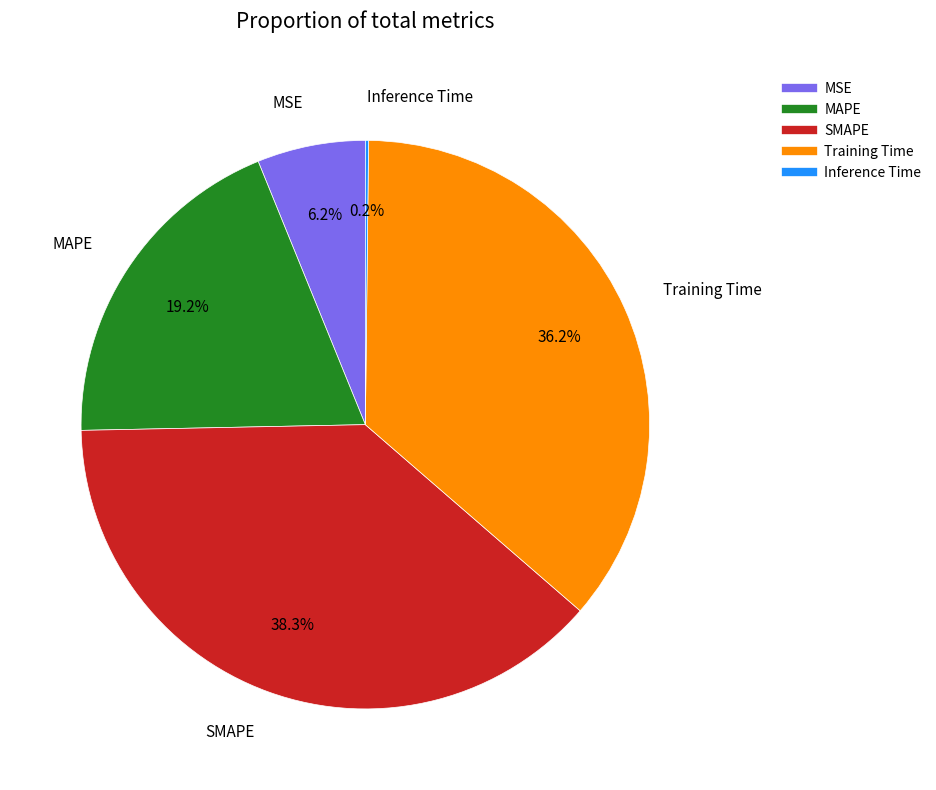

True or false: MSE accounts for 11% of the total.

False